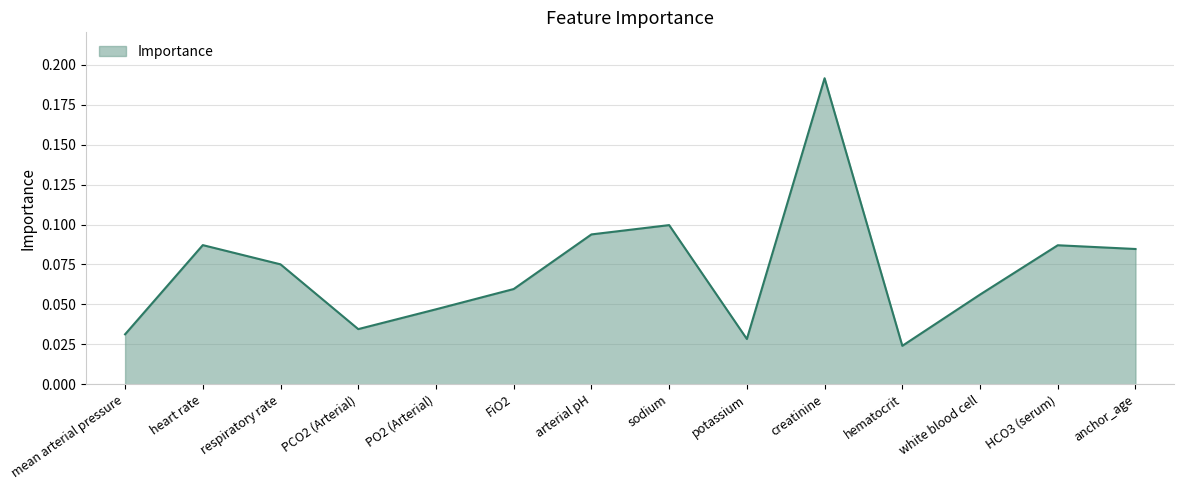

Does the chart display data point markers on the line(s)?

No